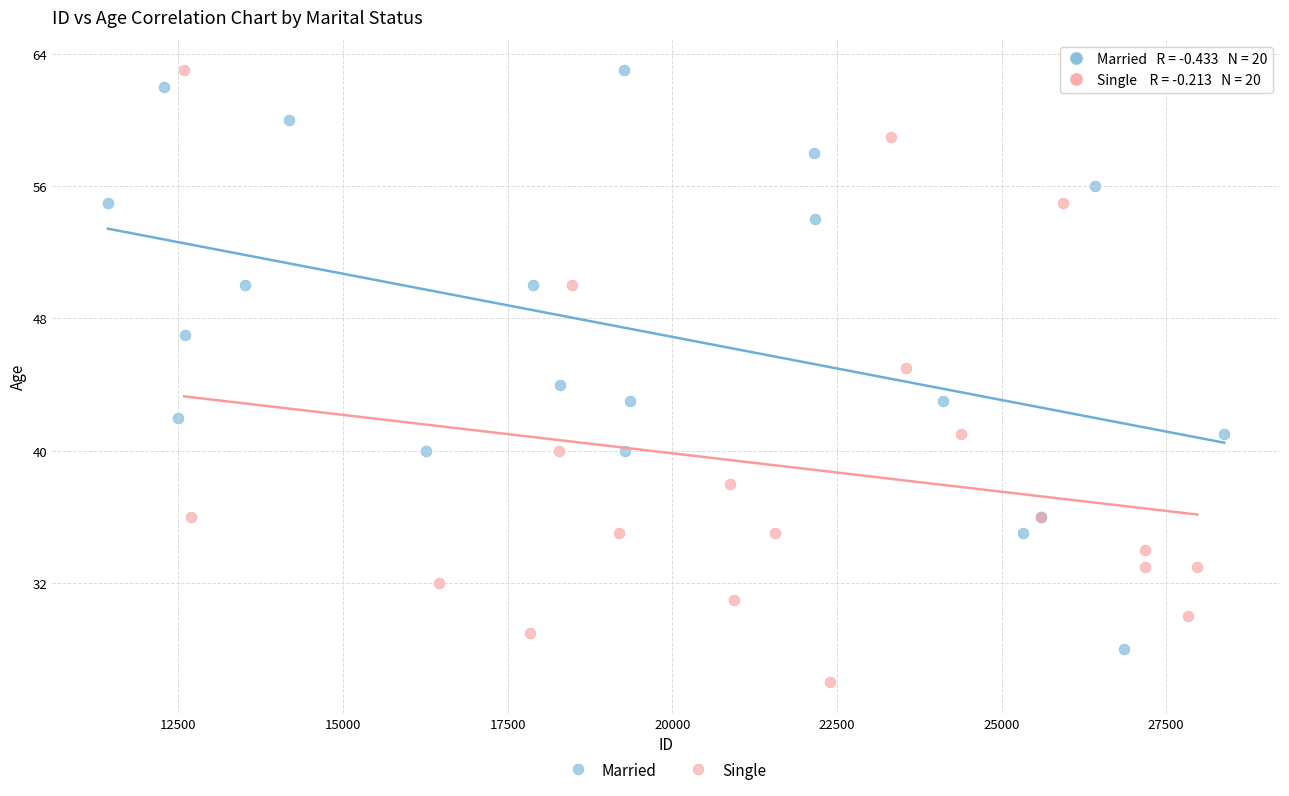

Which series has the widest spread of Y values?

Single